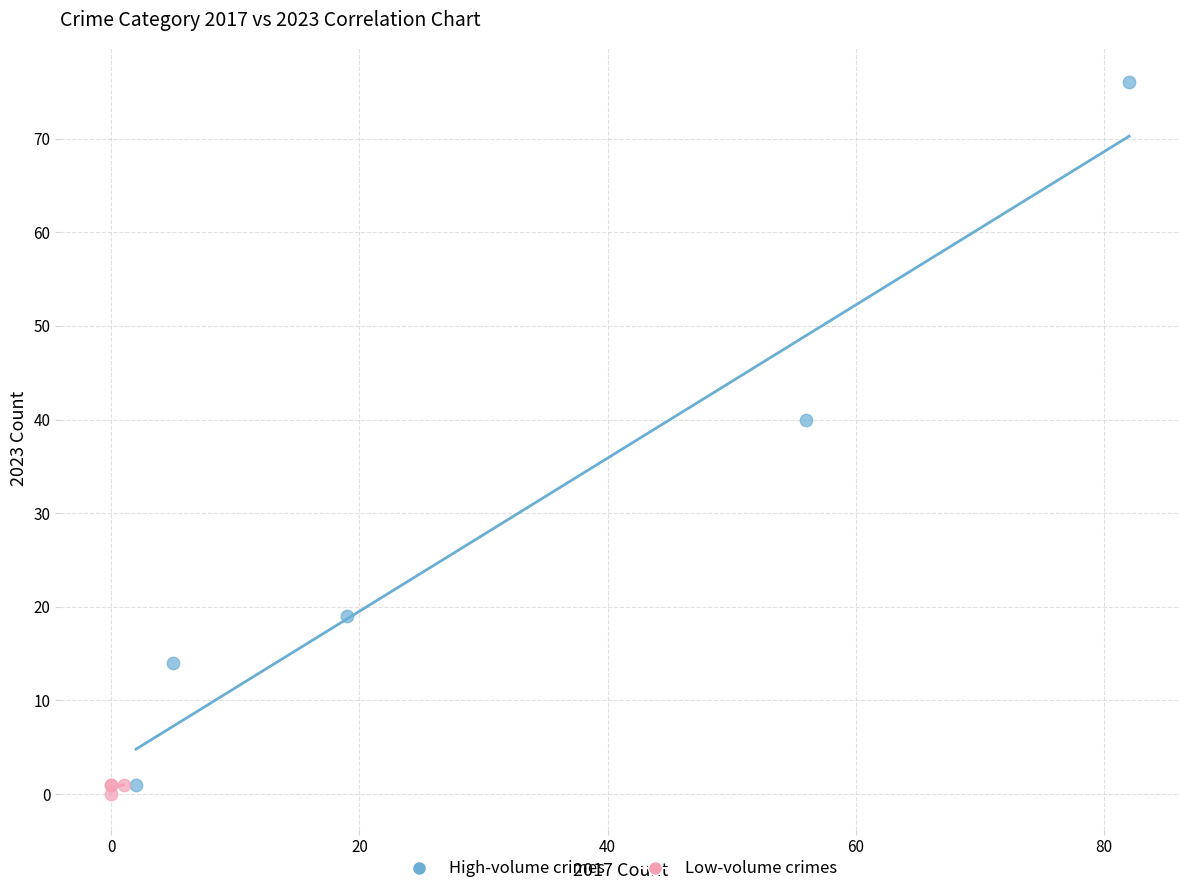

Which series reaches the maximum Y coordinate?

High-volume crimes